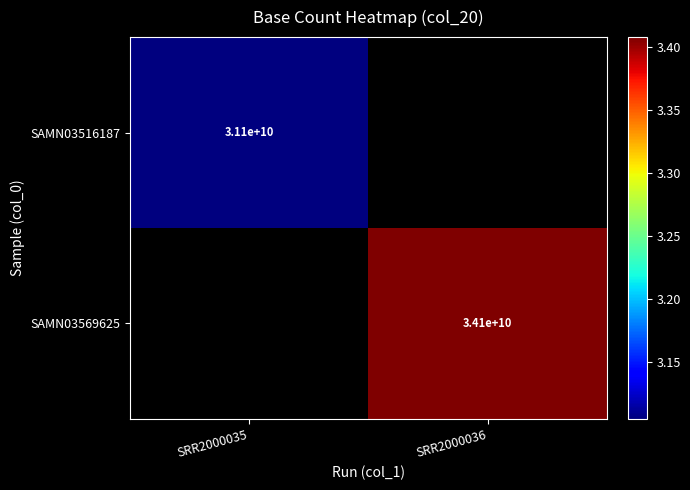

The value of SAMN03516187 at SRR2000035 is 31100000000. True or false?

True